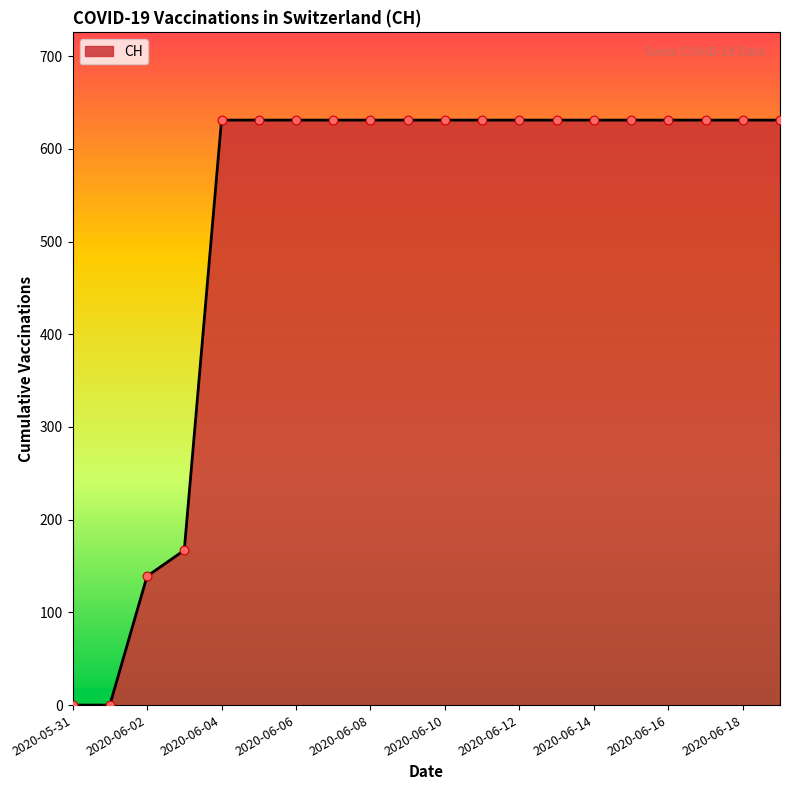

What is the greatest value displayed?

631